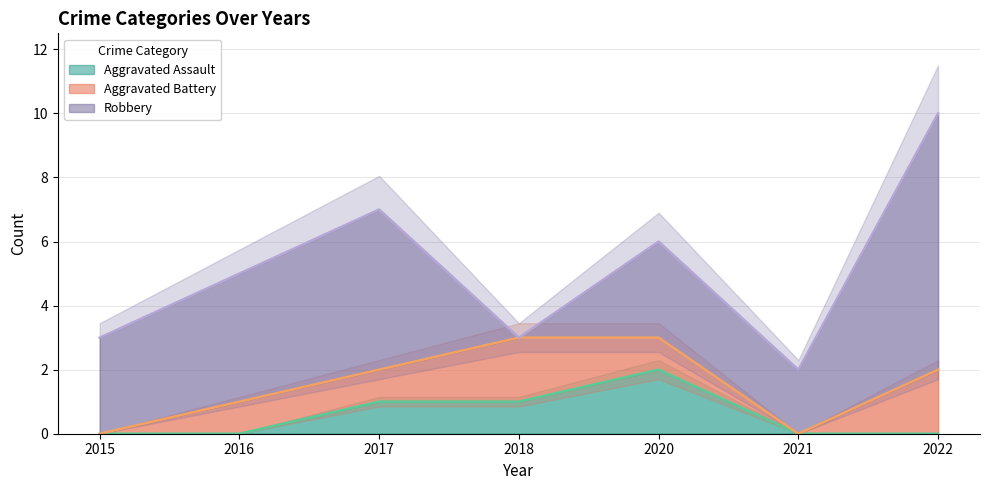

At how many categories does at least one series exceed 7?

1